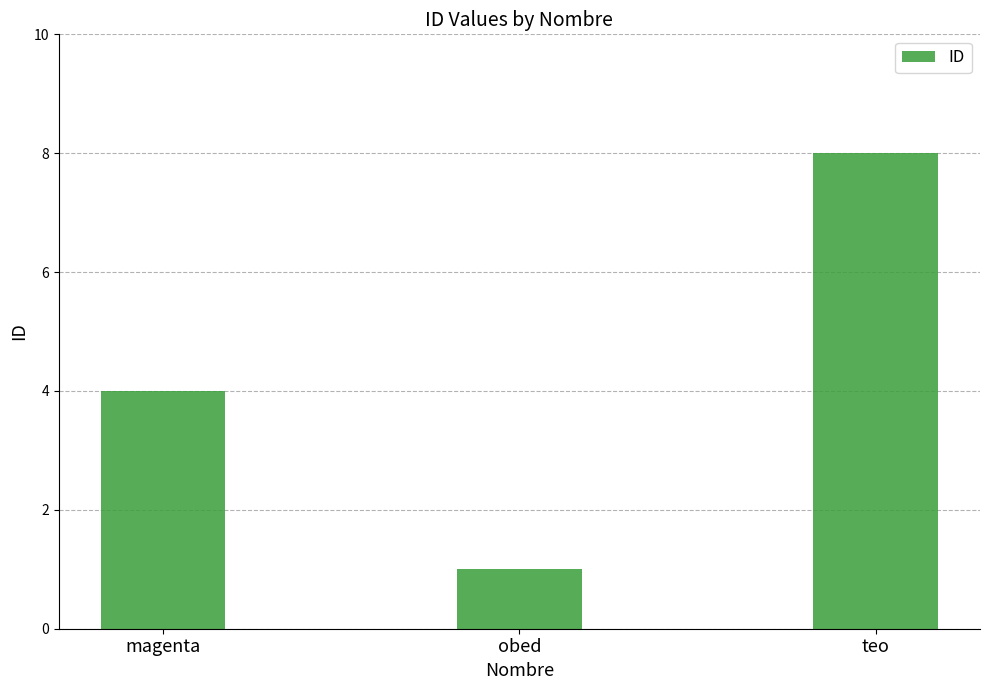

How many categories are shown in the chart?

3